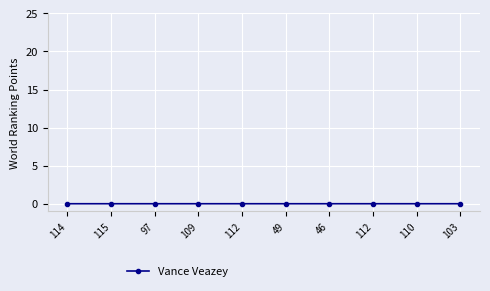

How many values are between 0 and 1?

9